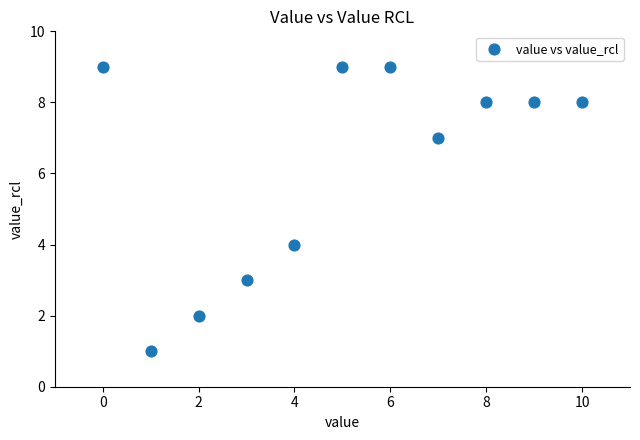

What is the range of Y values (max minus min)?

8